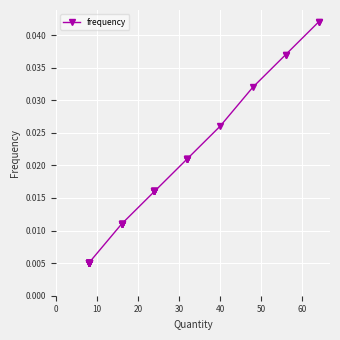

True or false: there are more than 1 points higher than both neighbors.

False